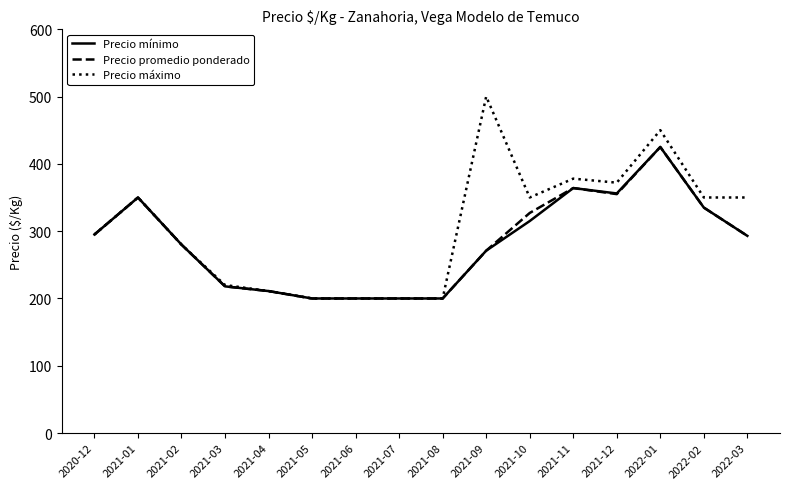

The value of Precio mínimo at 2021-06 is 279. True or false?

False